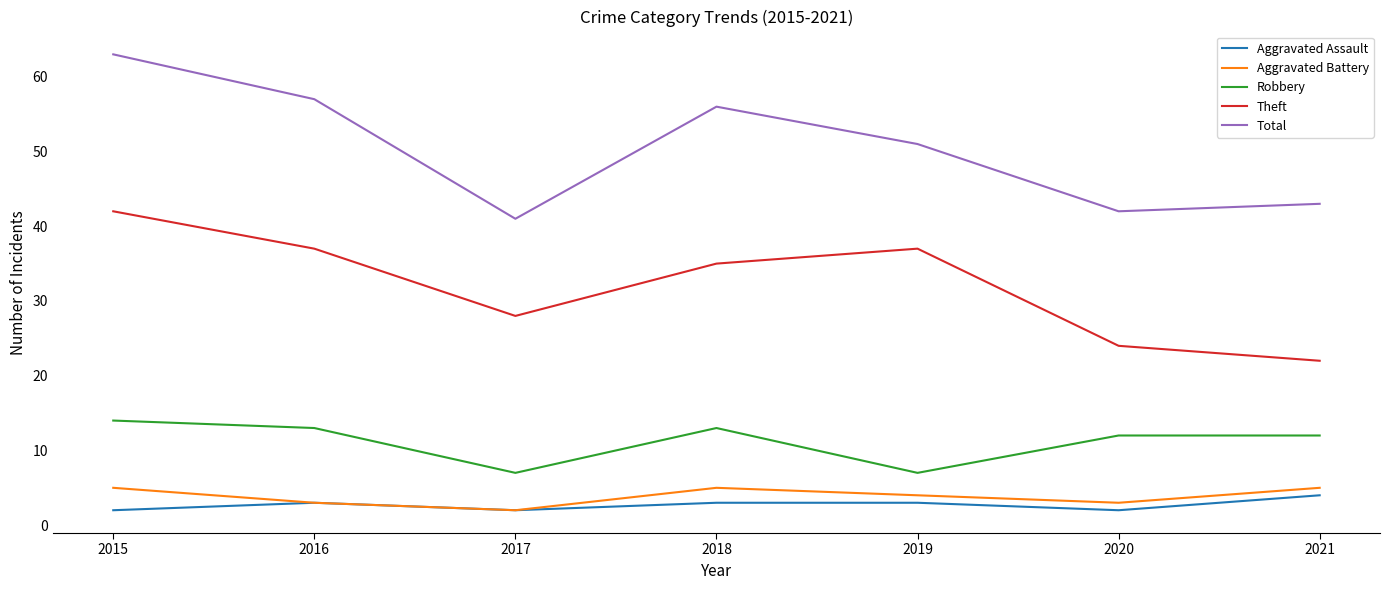

Where does the Theft series first go above 35?

2015